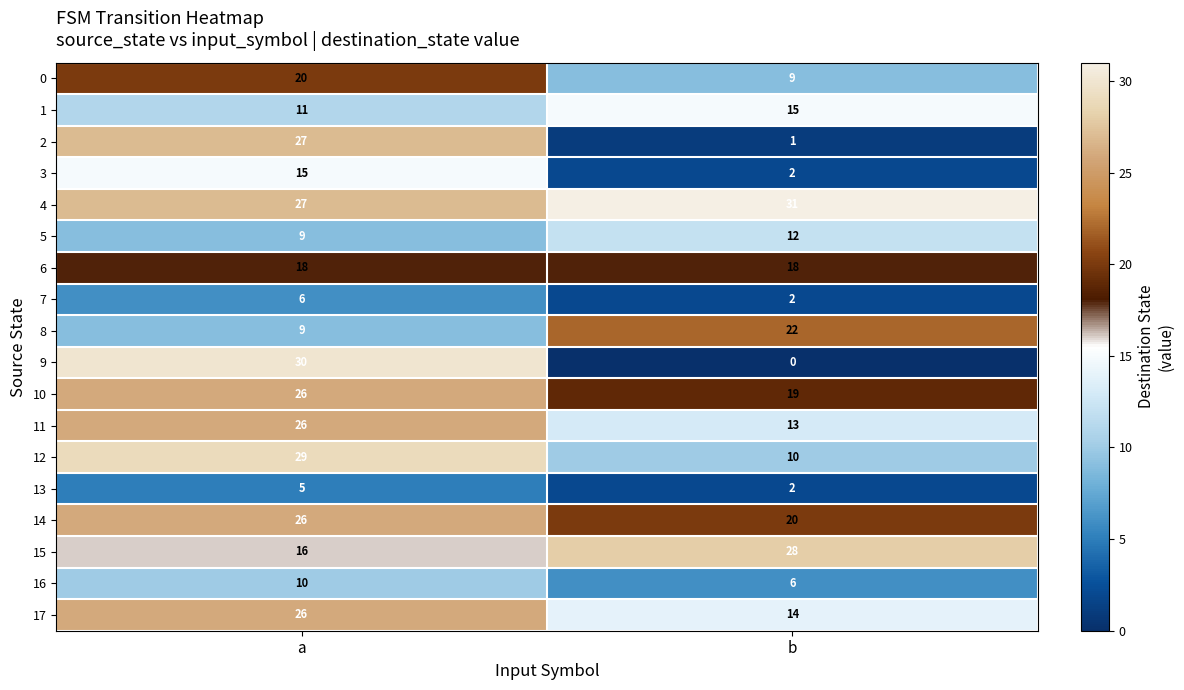

Which series has the widest spread of values?

9